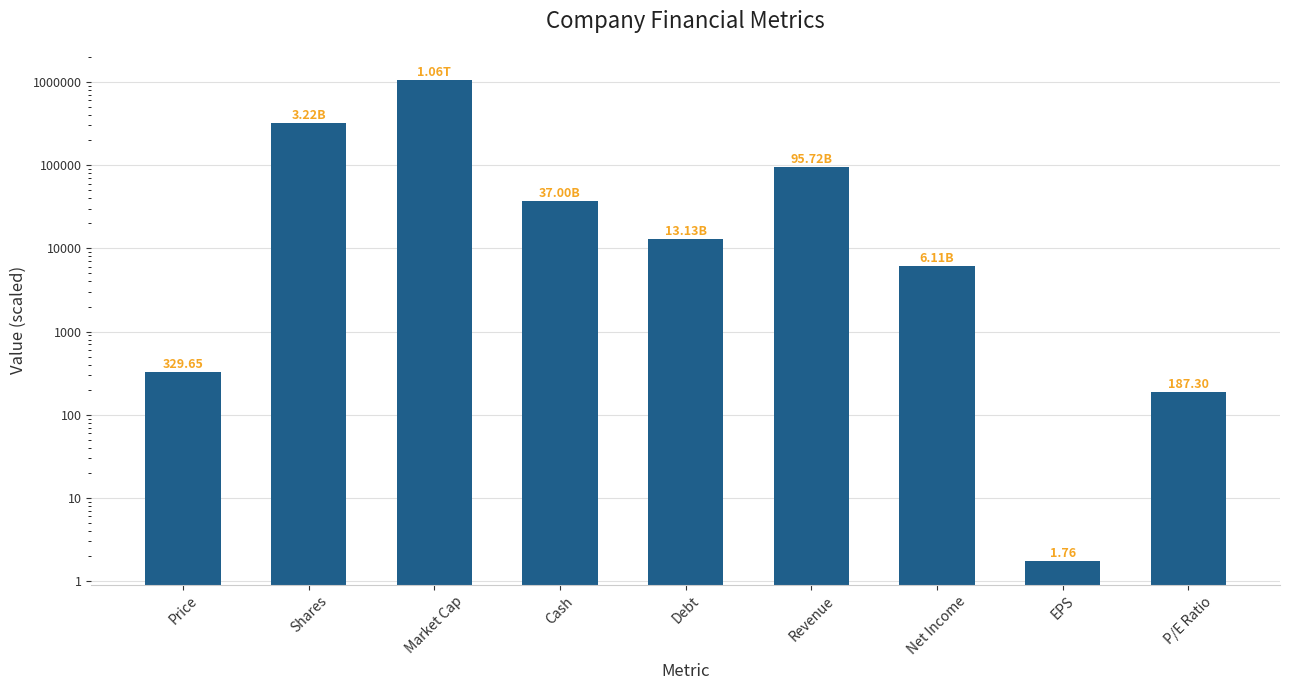

What position from the left is Shares?

2